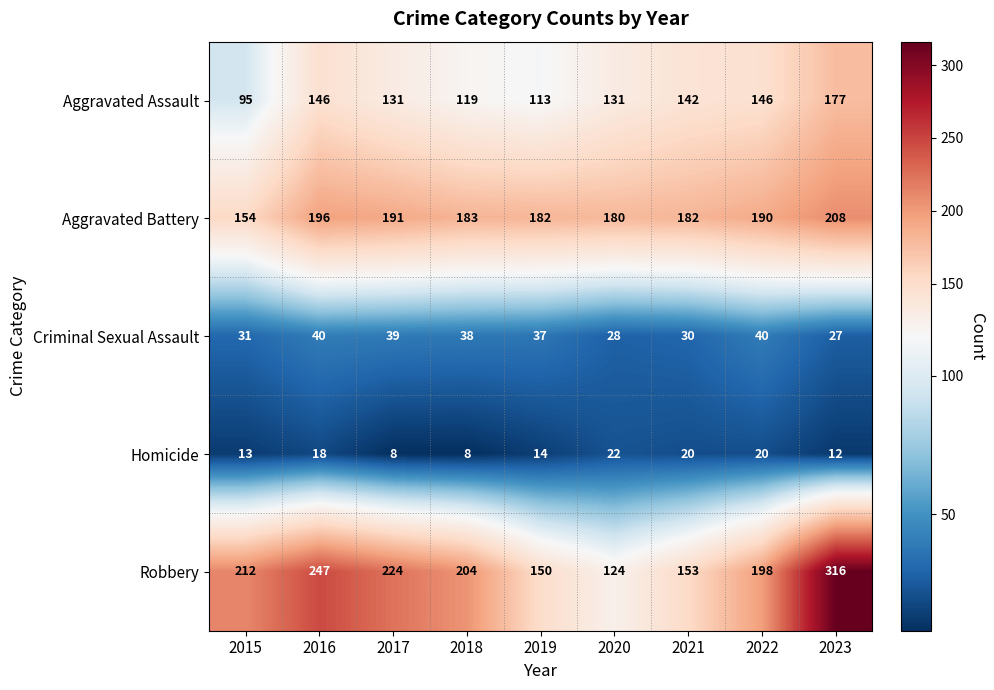

Is it true that Homicide equals 22 at 2020?

True